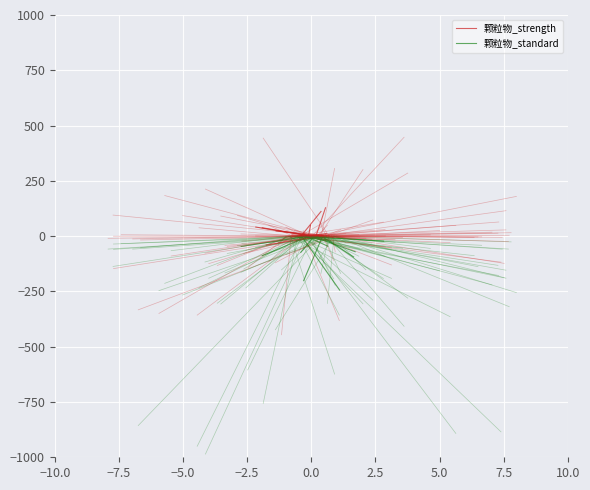

At which category is the sum across all series the highest?

−10.0